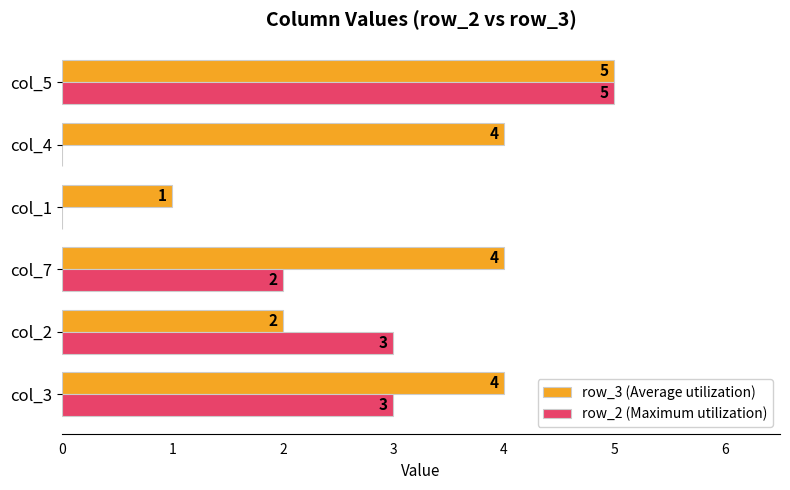

What are all the series names shown in the legend?

row_3 (Average utilization), row_2 (Maximum utilization)